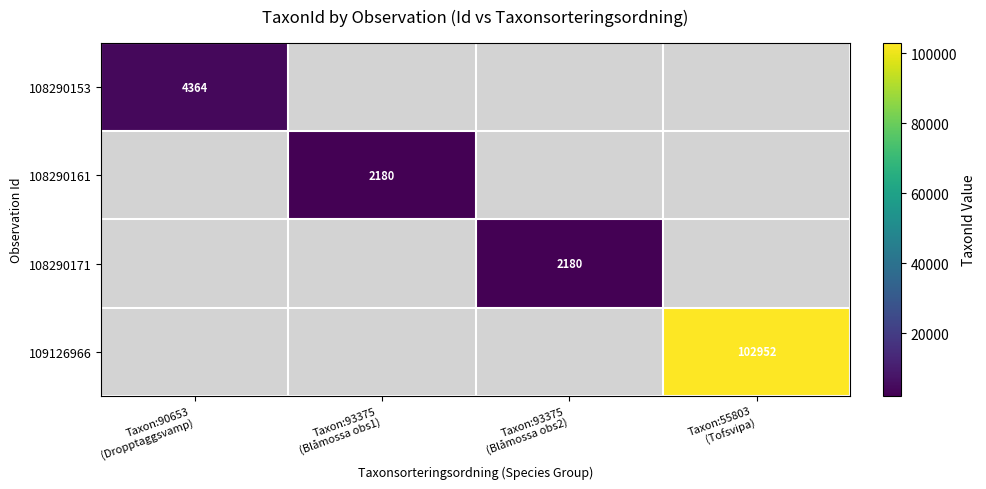

How many positive values does the 108290171 series have?

1